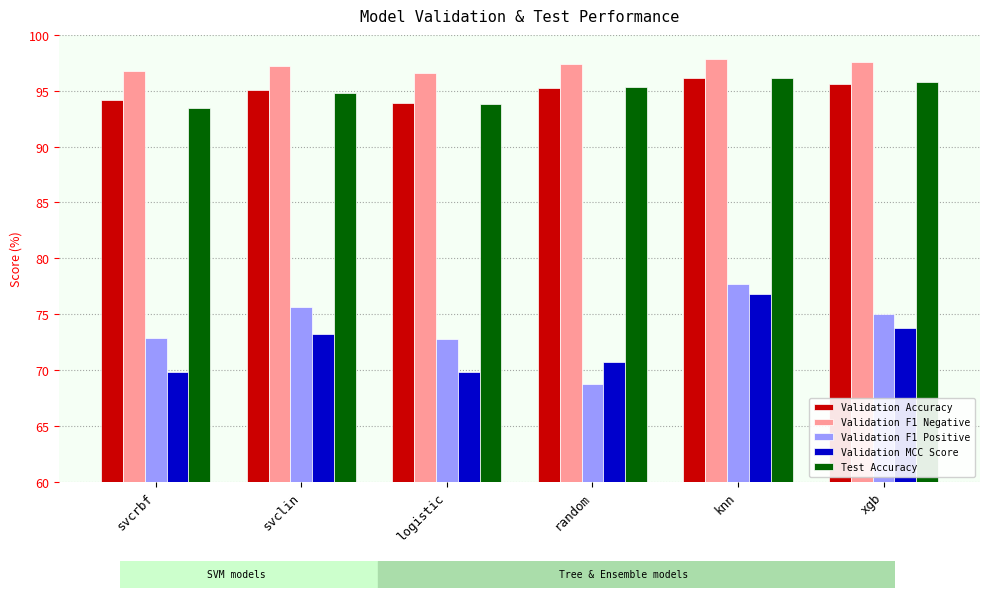

At which category is the sum across all series the highest?

knn